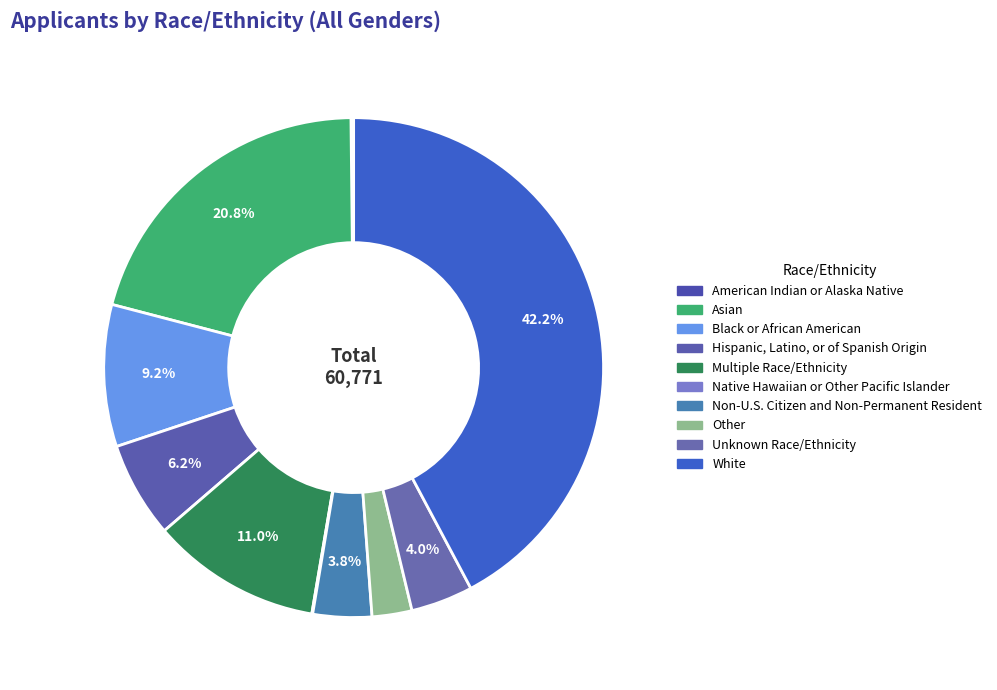

Rank the categories by value from highest to lowest.

White, Asian, Multiple Race/Ethnicity, Black or African American, Hispanic, Latino, or of Spanish Origin, Unknown Race/Ethnicity, Non-U.S. Citizen and Non-Permanent Resident, Other, American Indian or Alaska Native, Native Hawaiian or Other Pacific Islander